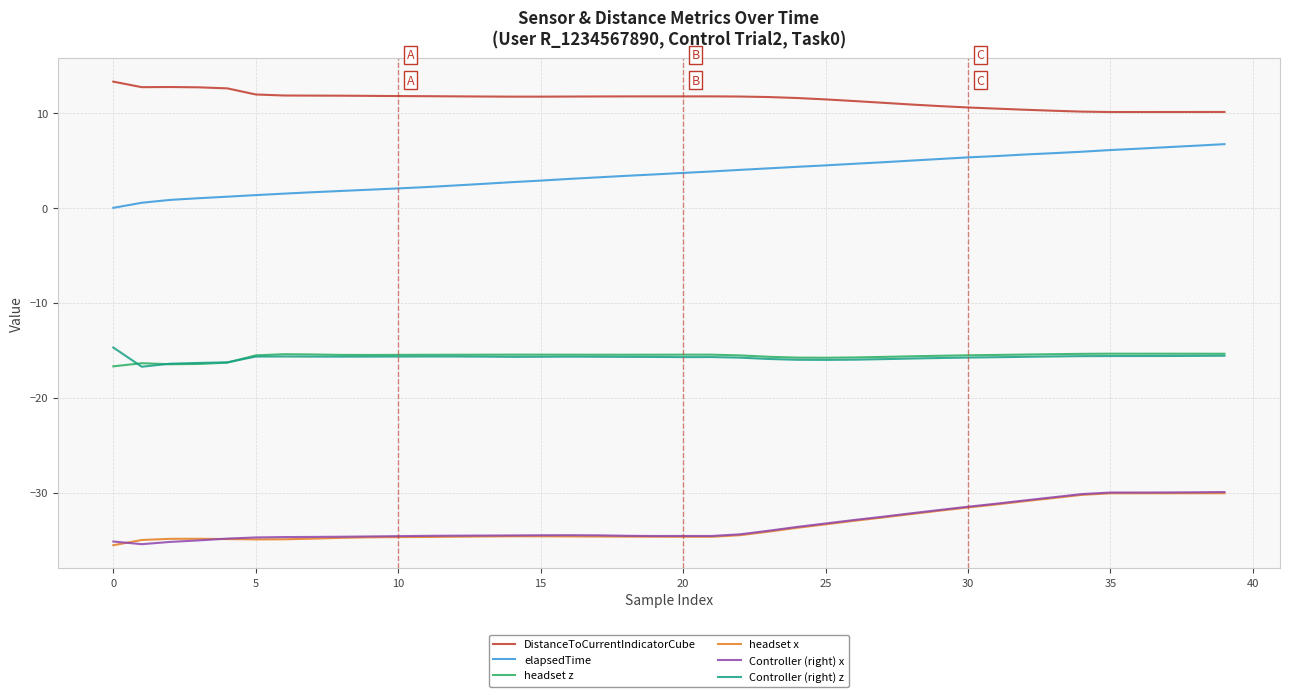

Which series has the largest total across all categories?

DistanceToCurrentIndicatorCube